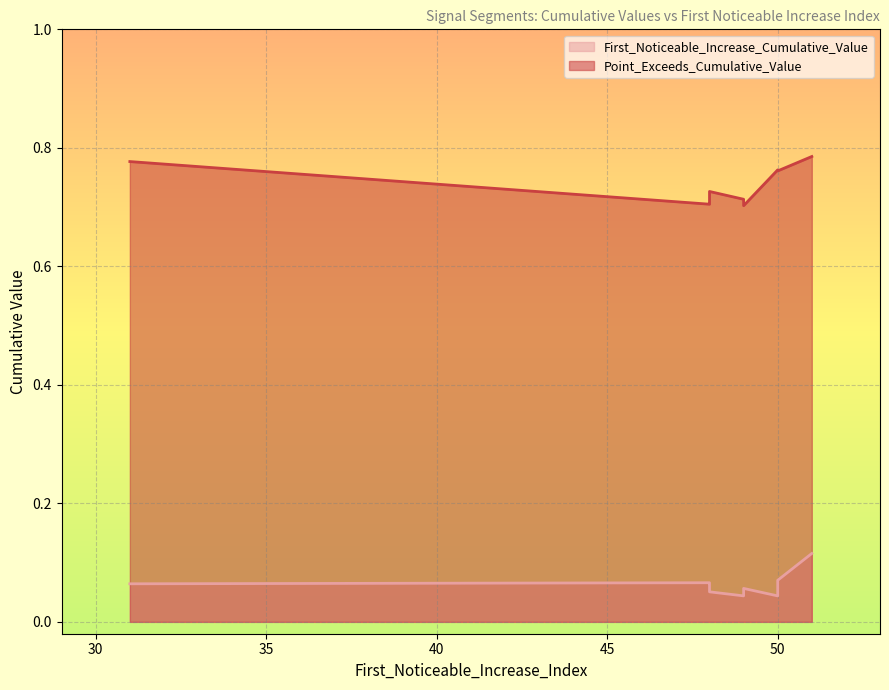

How many lines are shown in the chart?

2